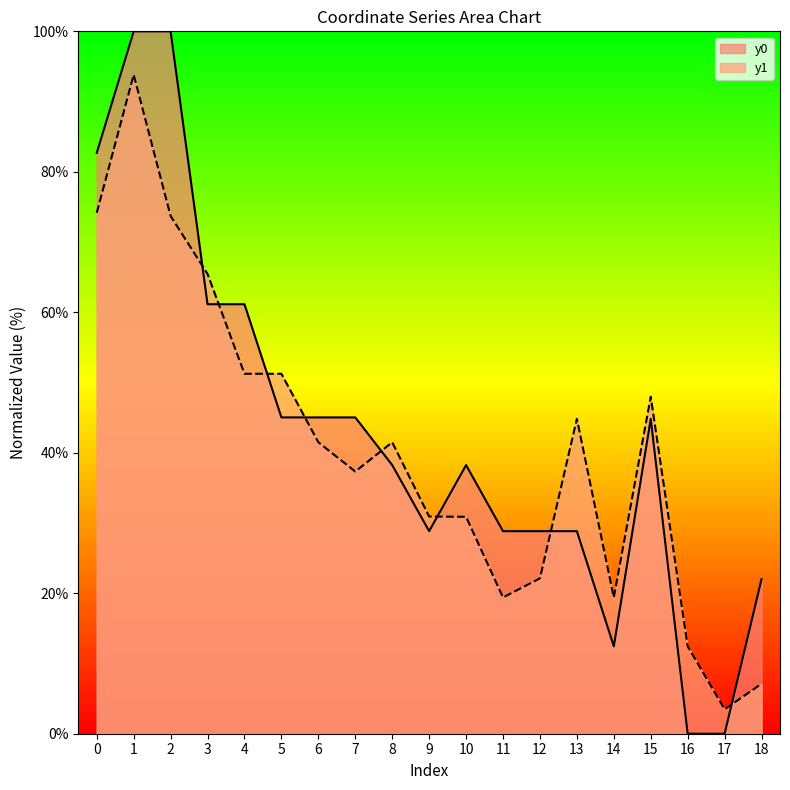

How many values in the y0 series are below 38?

8